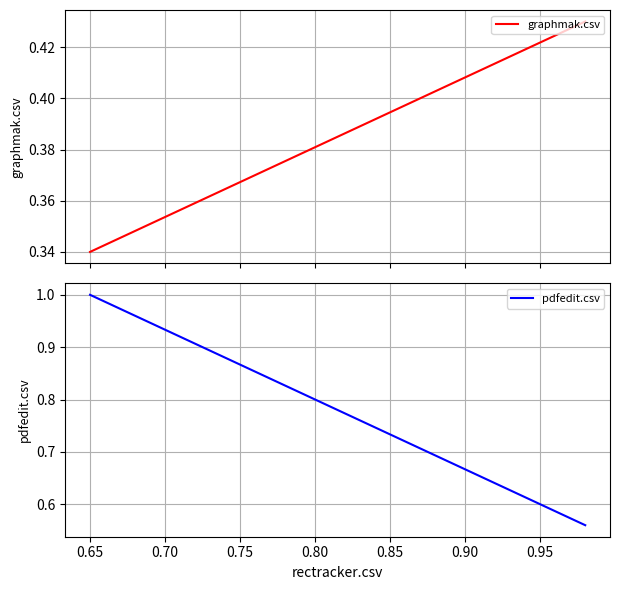

Is the value of graphmak.csv at 0.65 greater than the value of pdfedit.csv at 0.65?

No